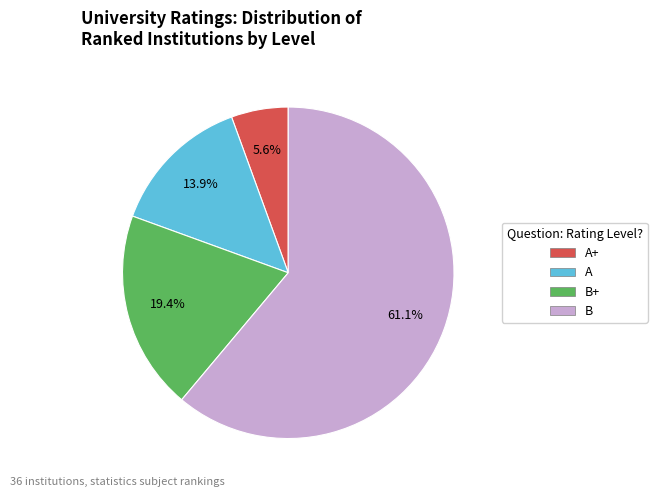

Is it true that B is 74% of the pie?

False